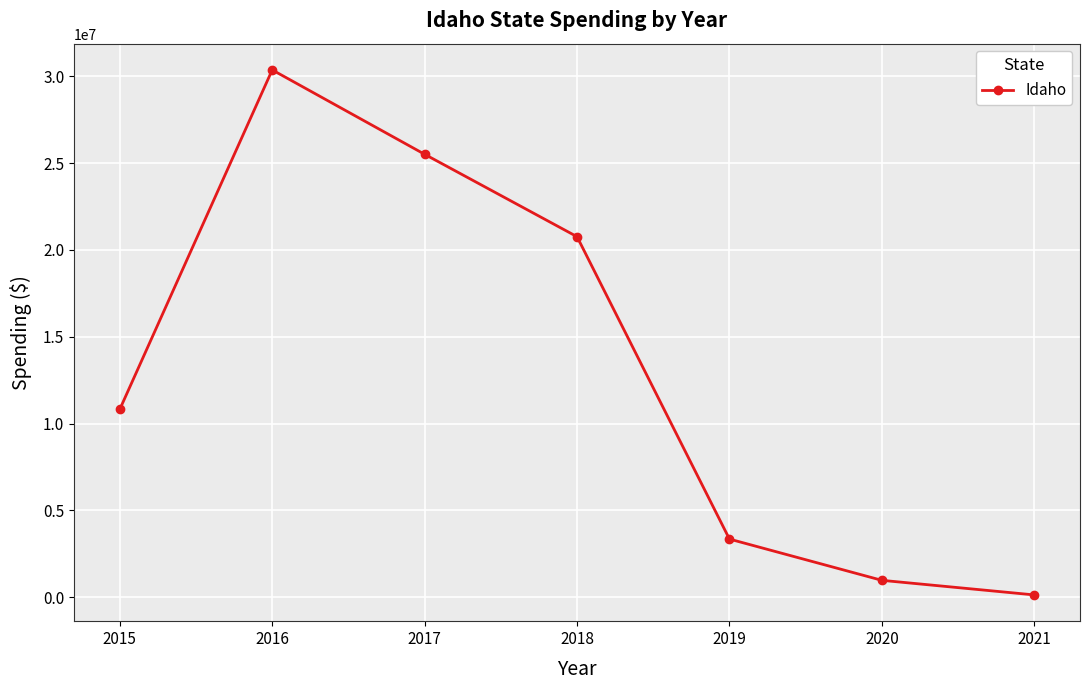

What is the value of the 5th point from the left?

3342771